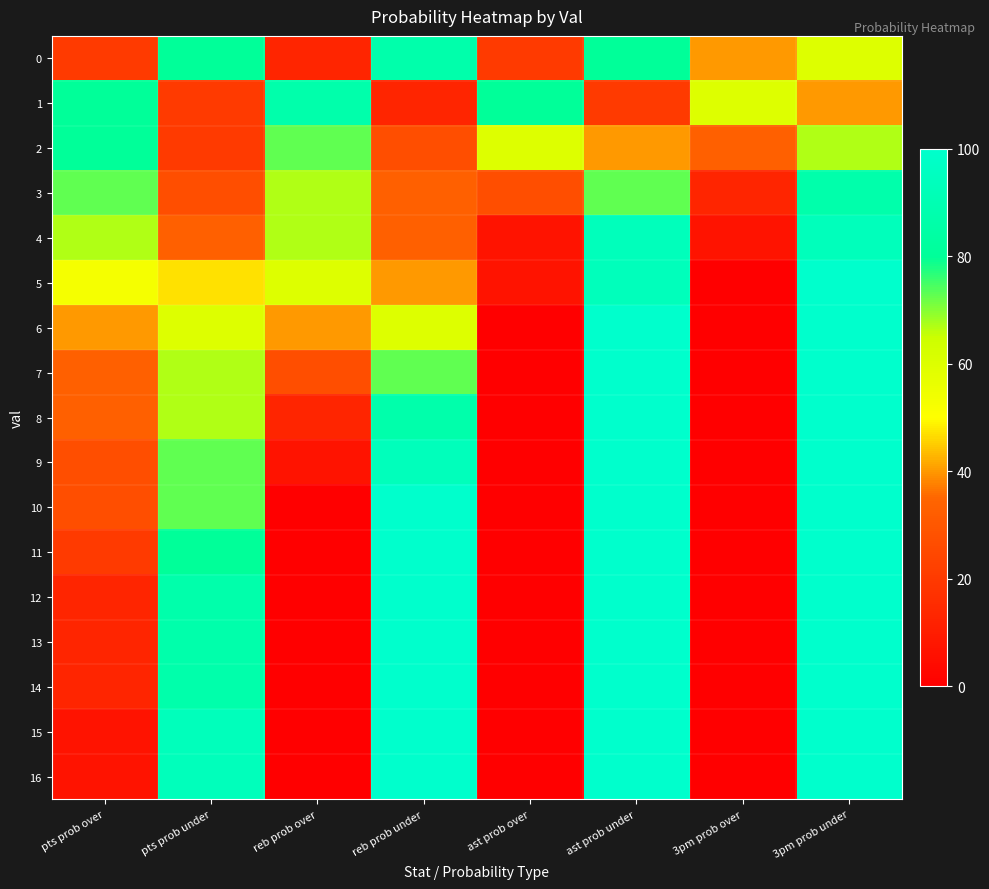

What is the spread (max minus min) of values at ast prob under?

80